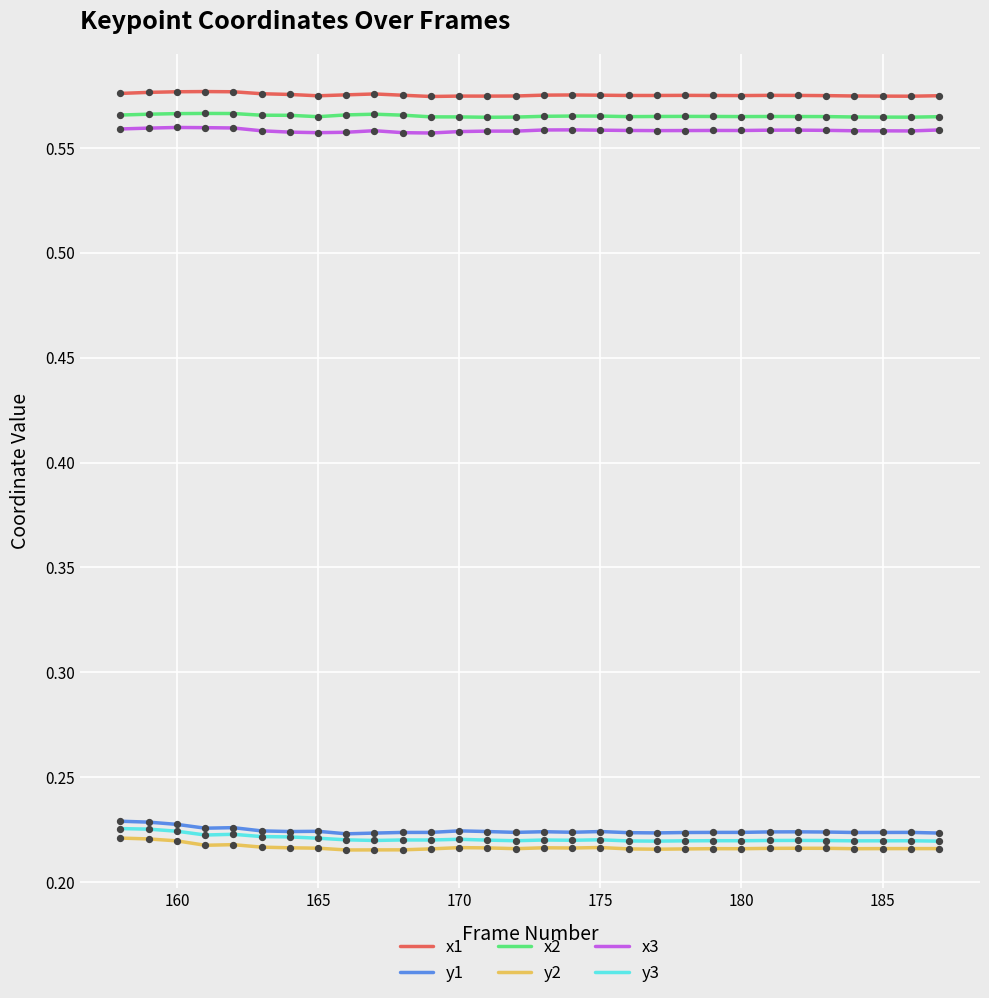

Which series has the largest total across all categories?

x1